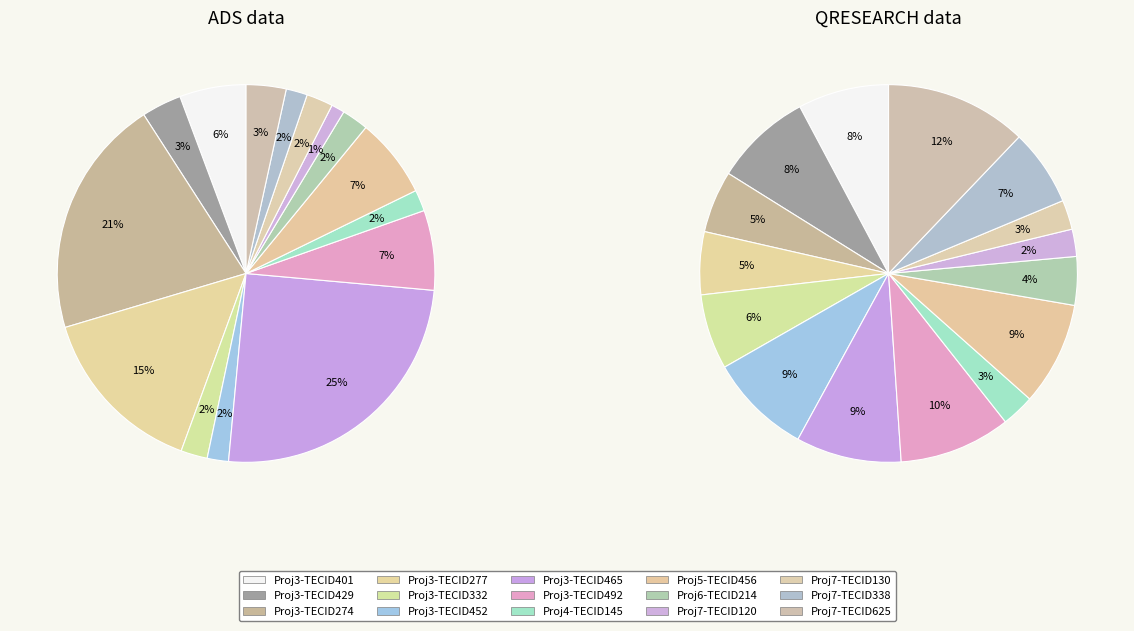

The 0 slice represents 6% of the pie. True or false?

True